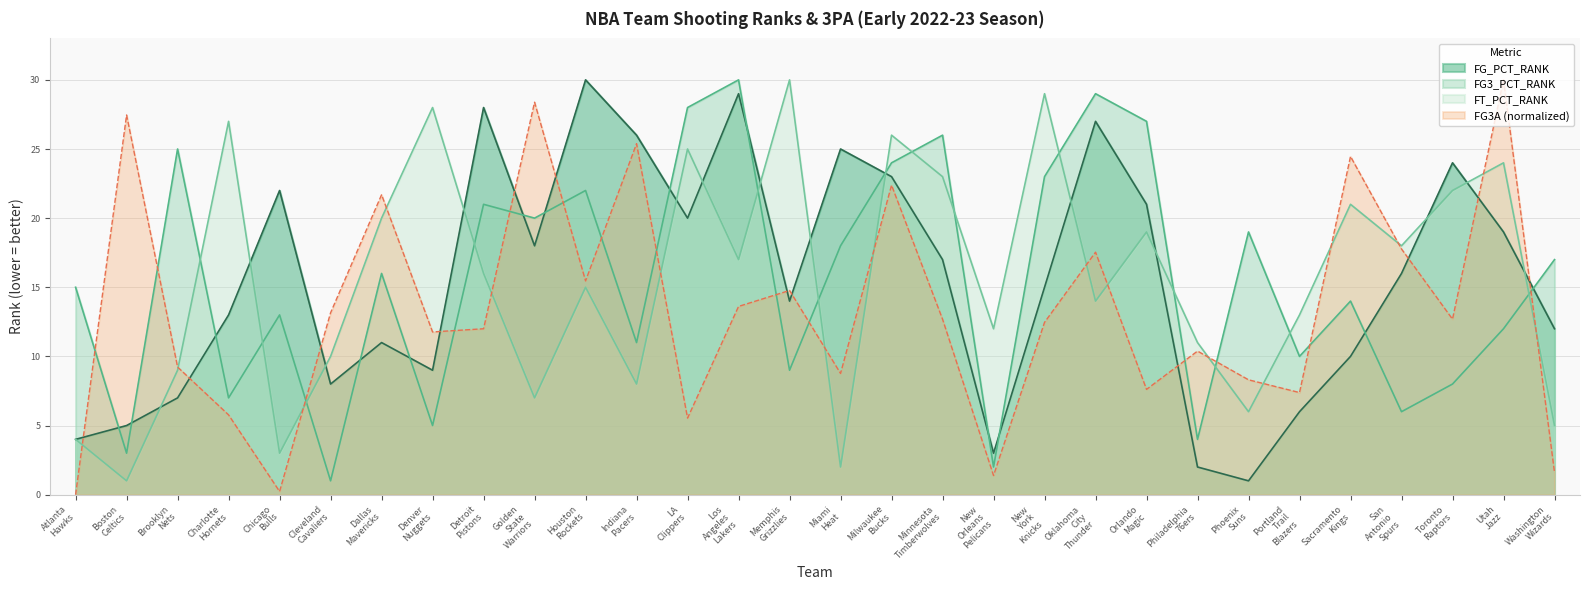

How many interior local peaks does the FG3_PCT_RANK series have?

10